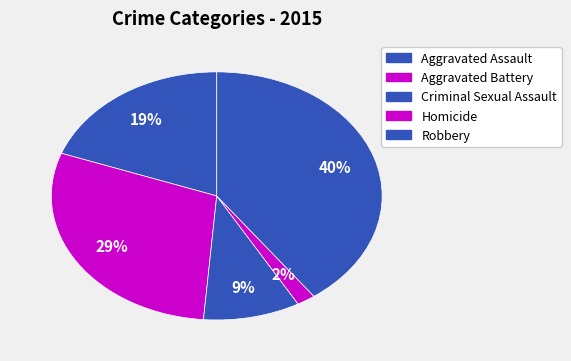

To the nearest percent, what is the combined percentage of Aggravated Assault and Criminal Sexual Assault?

29%